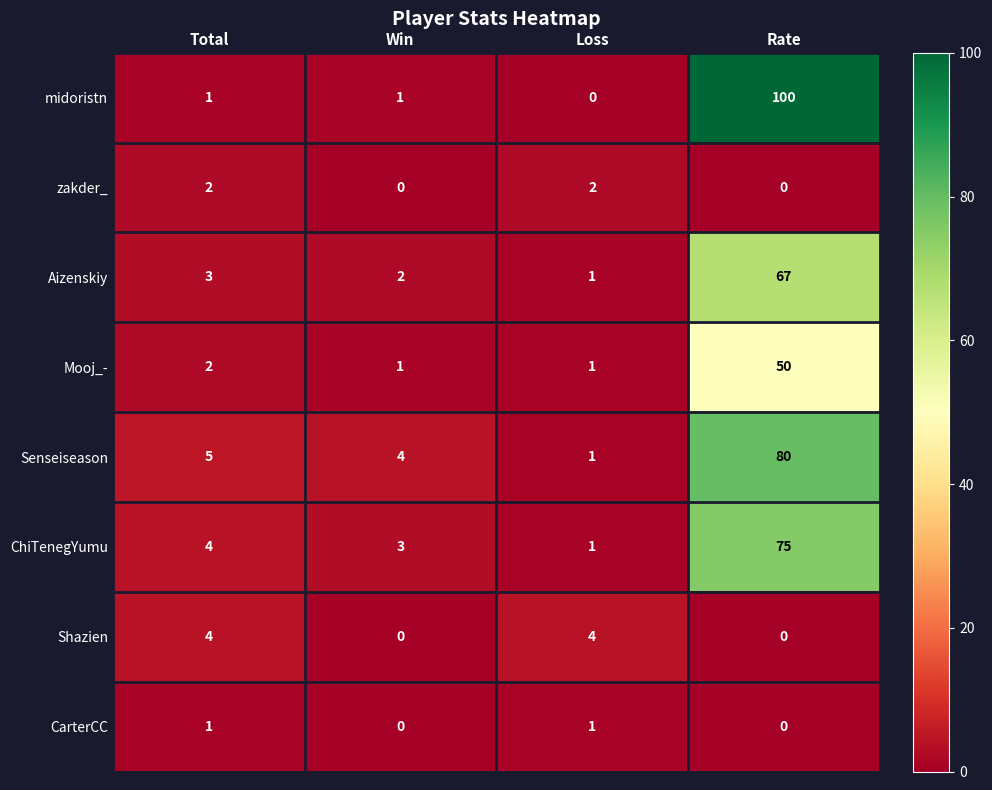

True or false: Aizenskiy has a value of 5 at Total.

False